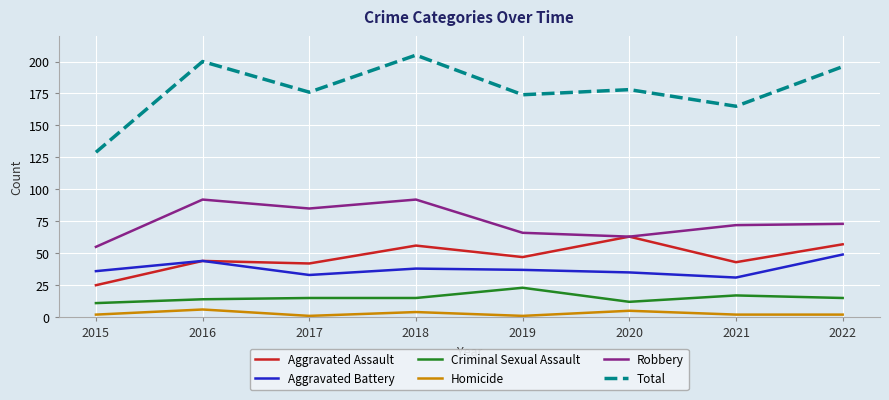

At how many categories does at least one series exceed 106?

8